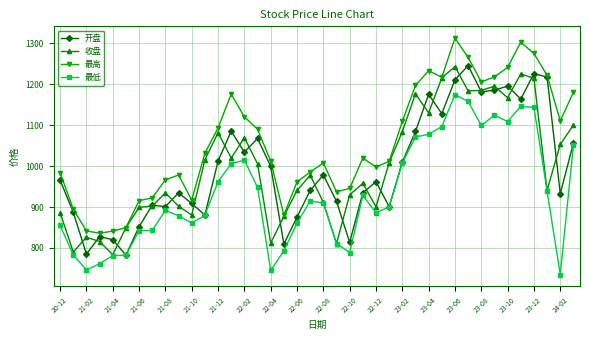

What is the value of the 收盘 point at the 21st from the left?

911.4